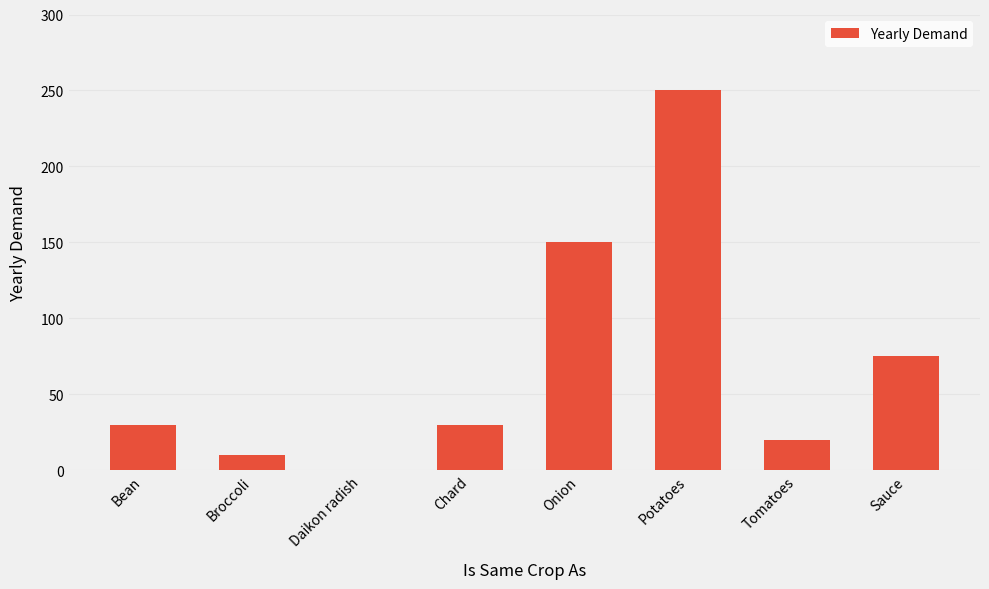

Between Tomatoes and Onion, which is larger?

Onion